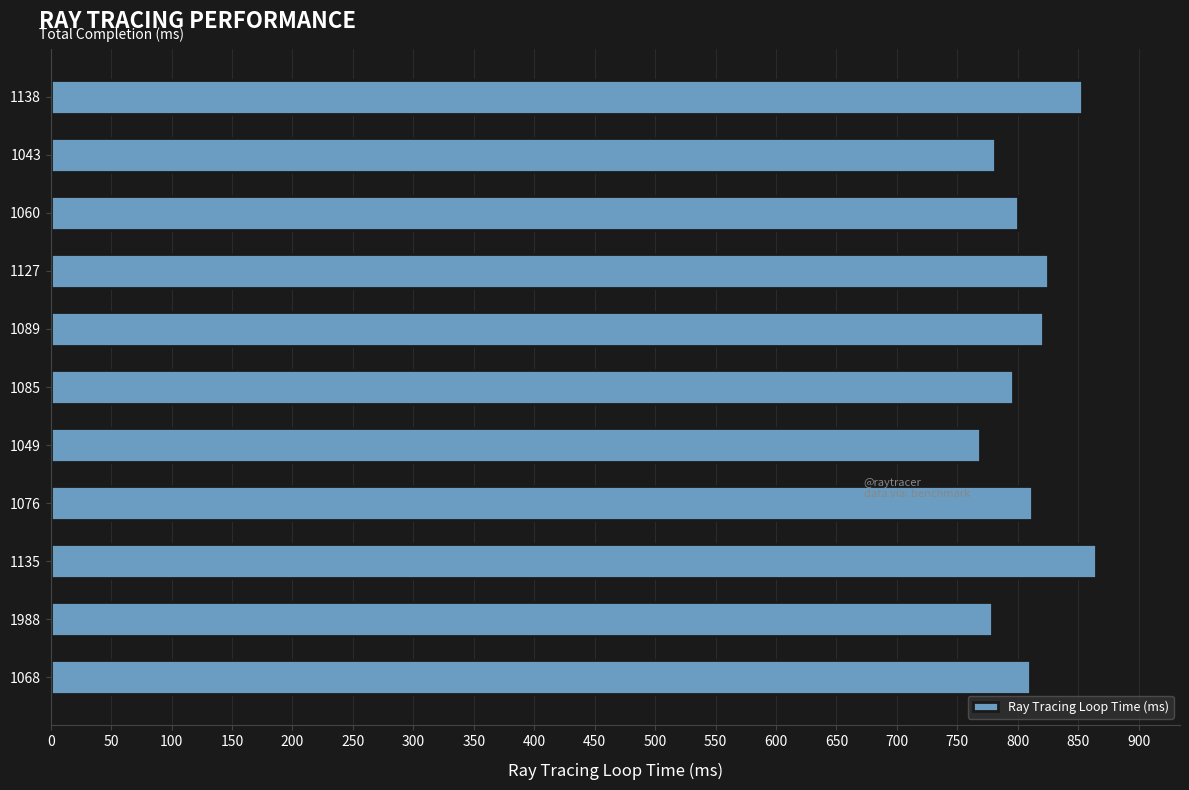

True or false: the data shows 278 at 1060.

False